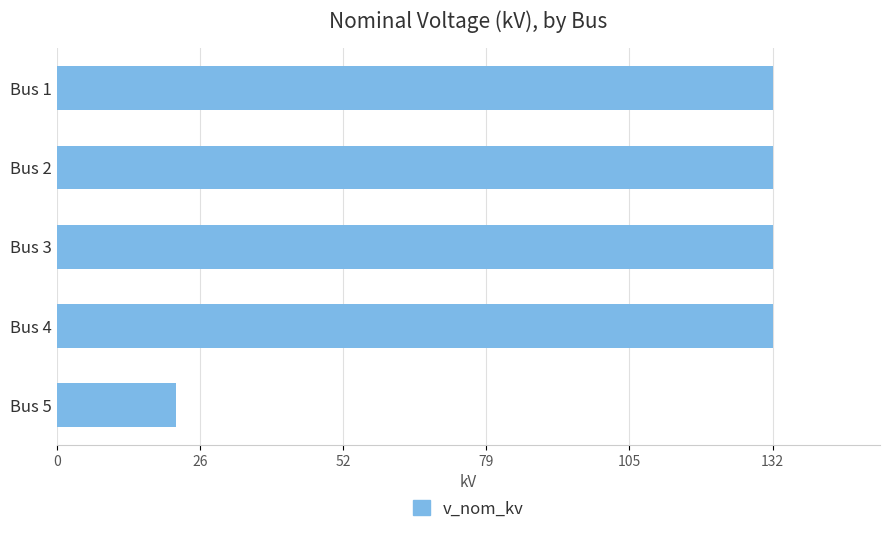

What is the sum of all values?

550